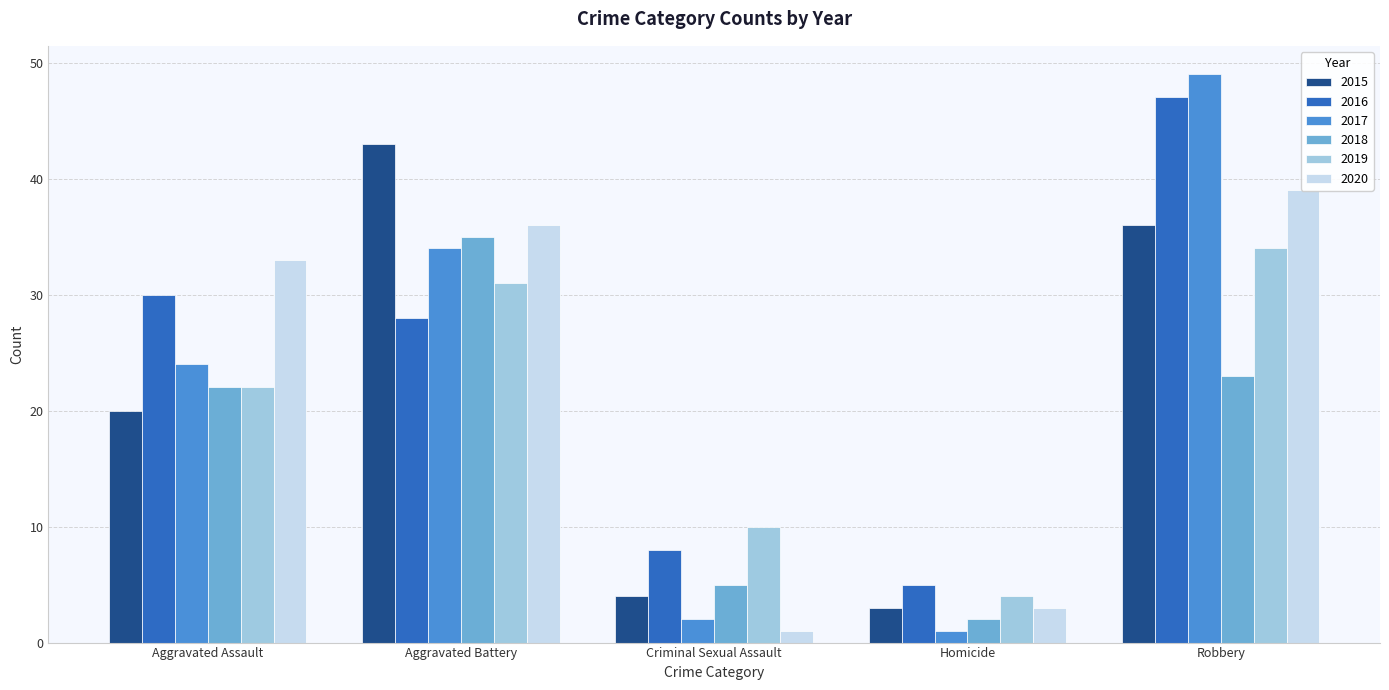

Rank the categories by 2019 value from highest to lowest.

Robbery, Aggravated Battery, Aggravated Assault, Criminal Sexual Assault, Homicide